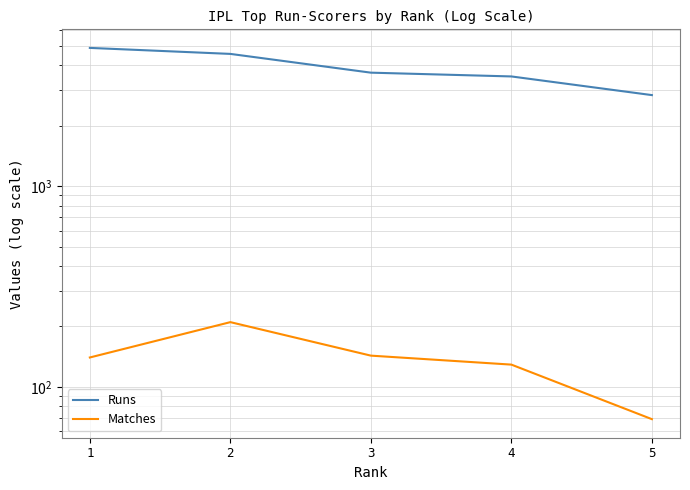

Reading left to right, what are all the values shown in this chart?

Runs: 4881	4556	3674	3518	2840
Matches: 140	210	143	129	69